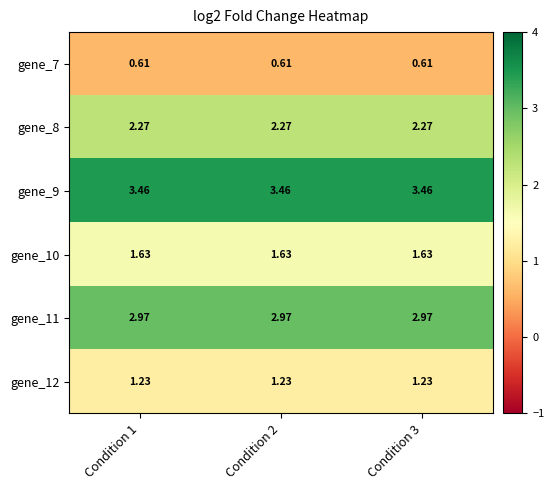

How many distinct data groups are displayed?

6